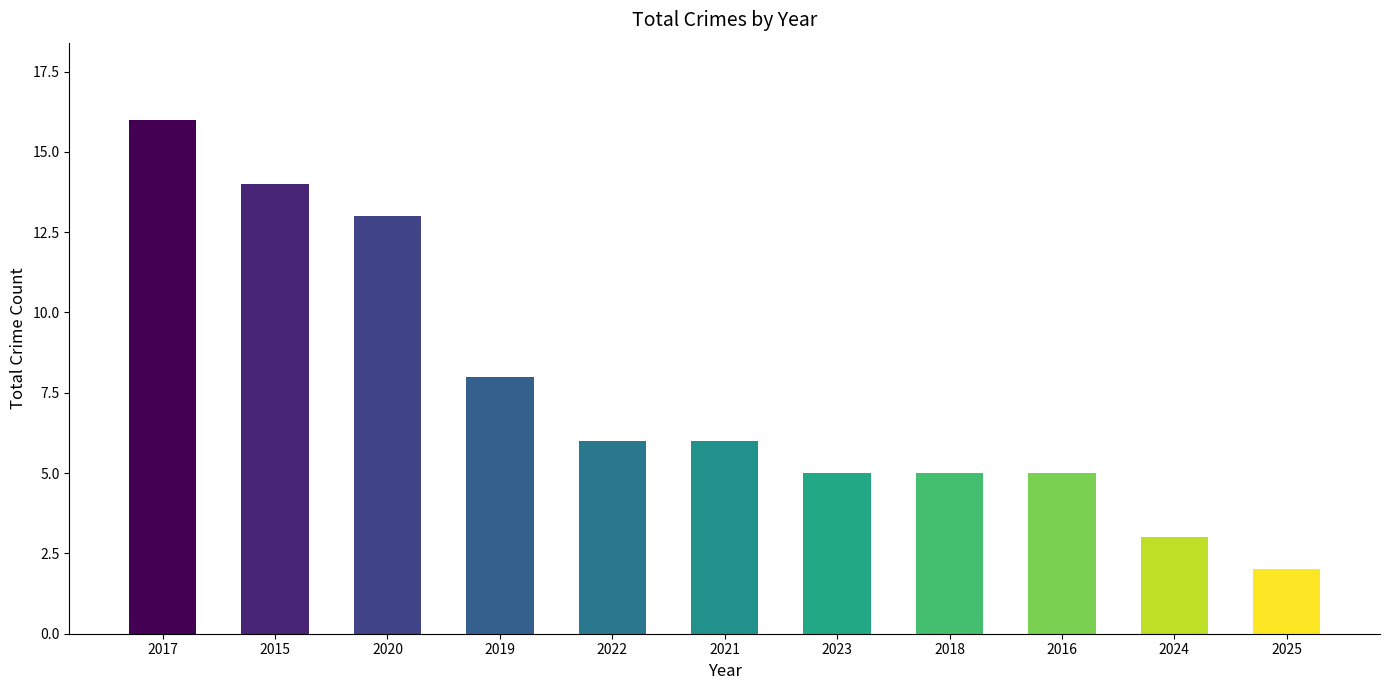

What is the ratio of the value at 2017 to the value at 2016?

3.2